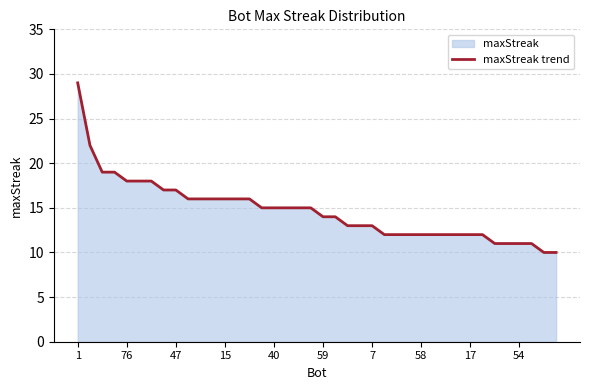

True or false: the data has more than 0 interior local peaks.

False